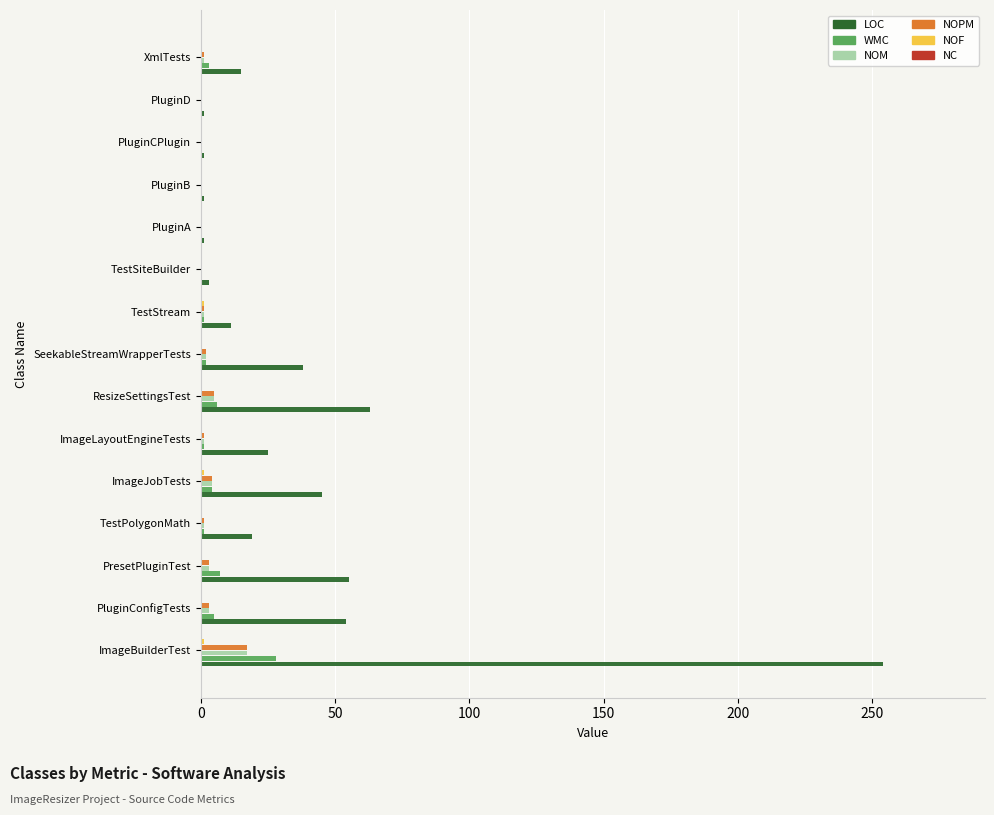

Which series has the widest spread of values?

LOC